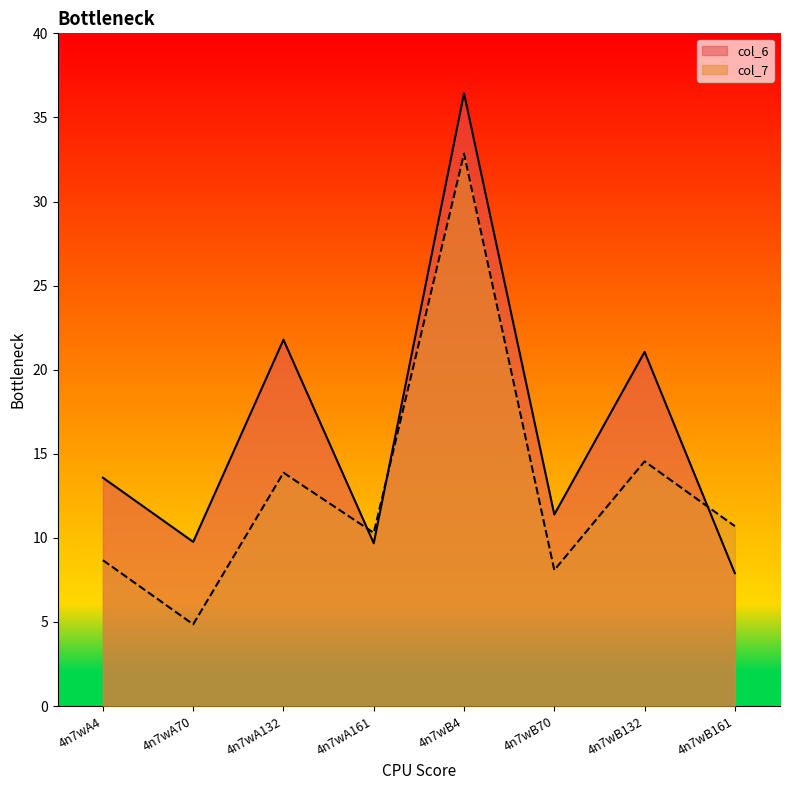

List the labels in order of col_7 value, smallest first.

4n7wA70, 4n7wB70, 4n7wA4, 4n7wA161, 4n7wB161, 4n7wA132, 4n7wB132, 4n7wB4